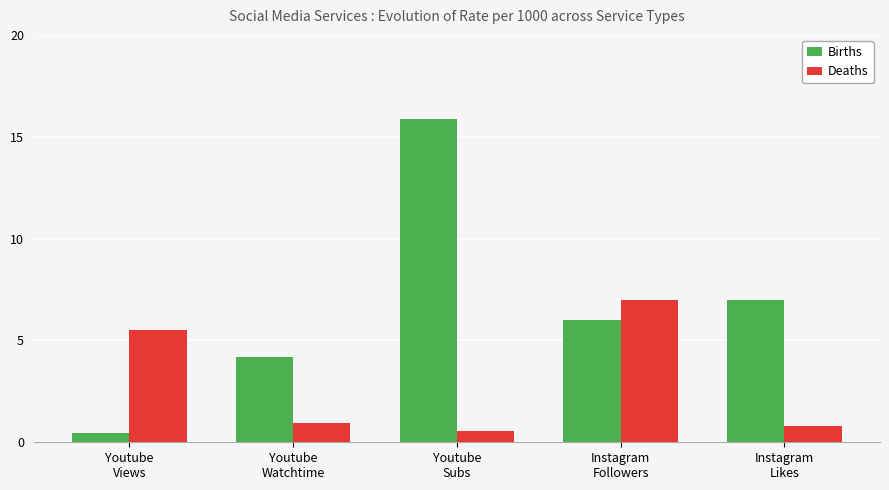

Read the Births value at Youtube
Watchtime.

4.2